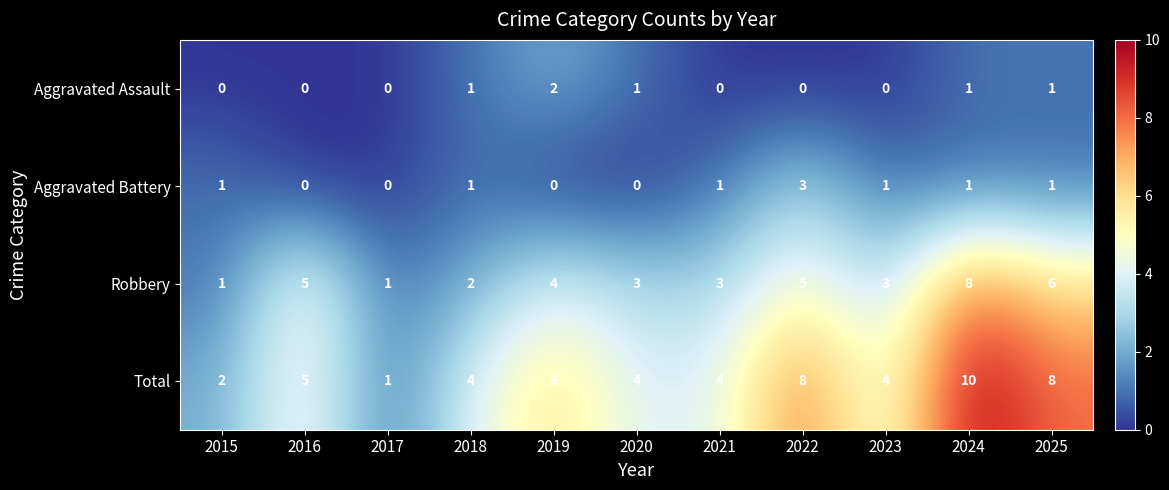

What is the difference between the maximum and minimum values in the Total series?

9